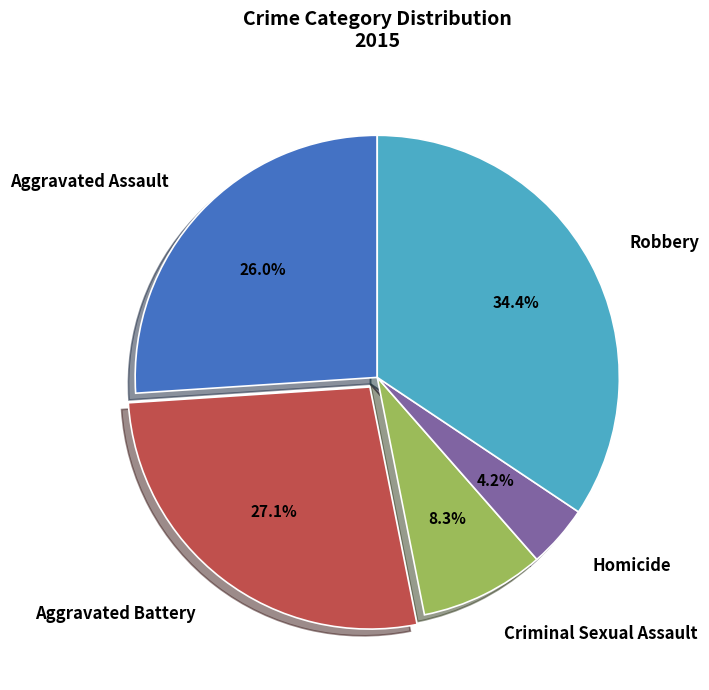

What percentage is the Robbery slice, to the nearest percent?

34%